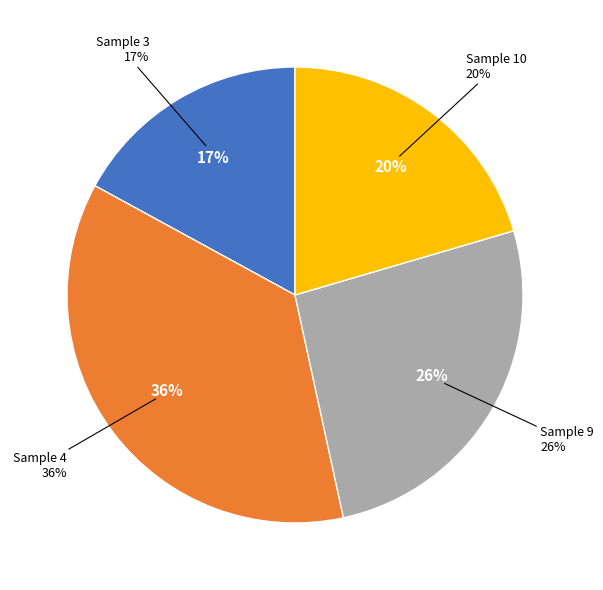

Does Sample 4 account for over 50% of the chart?

No